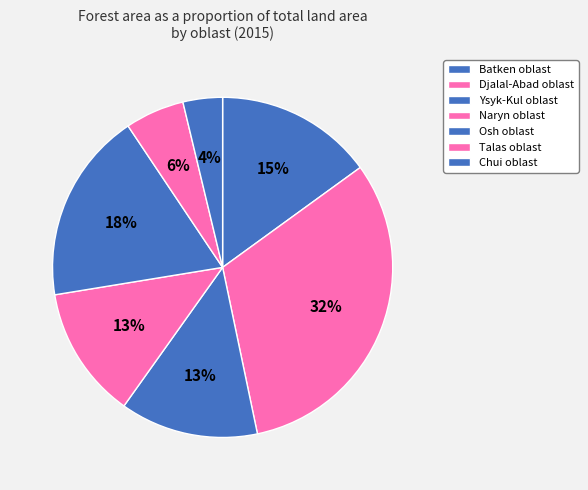

What percentage is the Naryn oblast slice, to the nearest percent?

13%